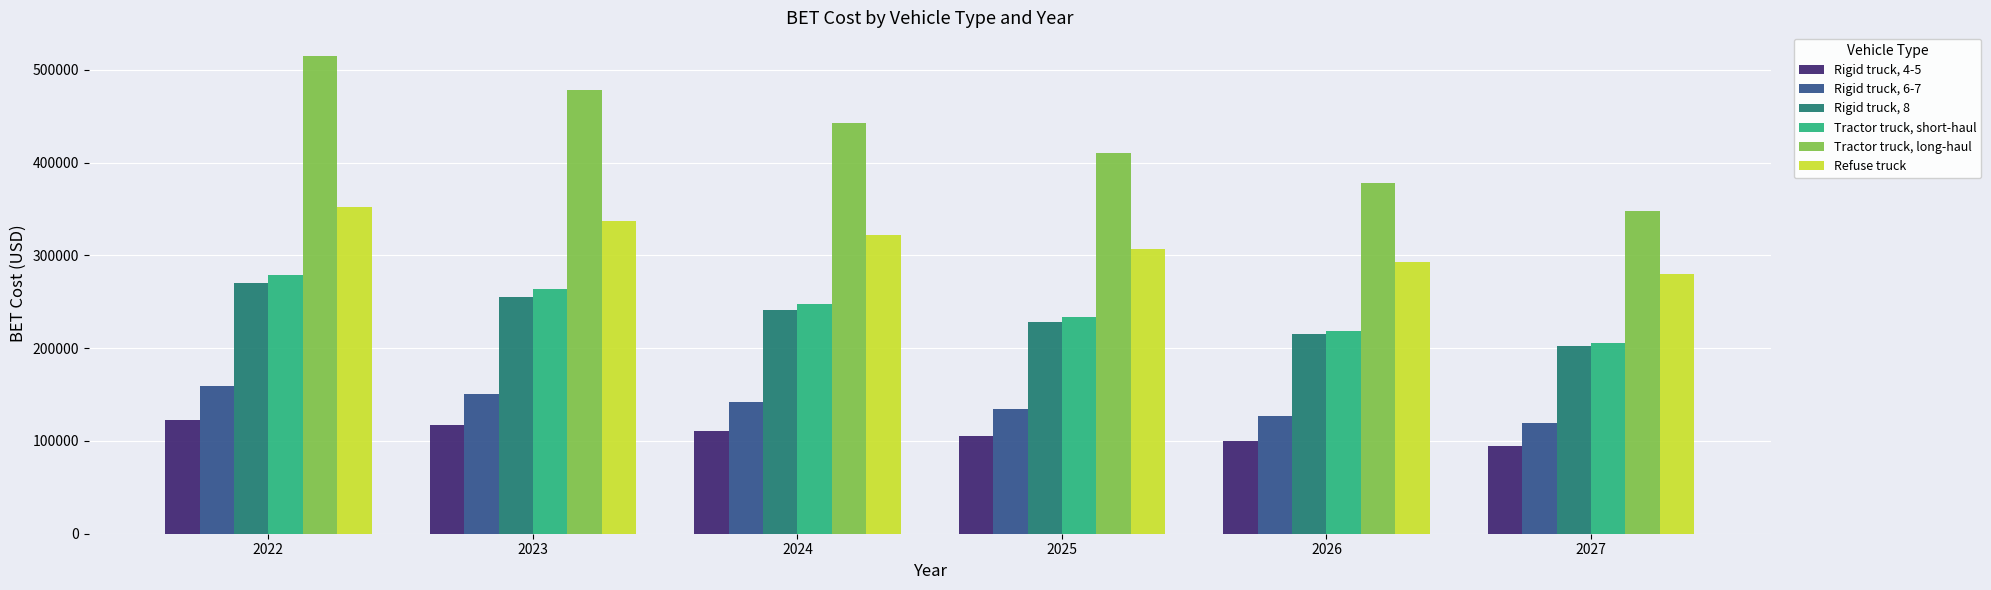

What is the difference between the highest and lowest values at 2027?

253544.1